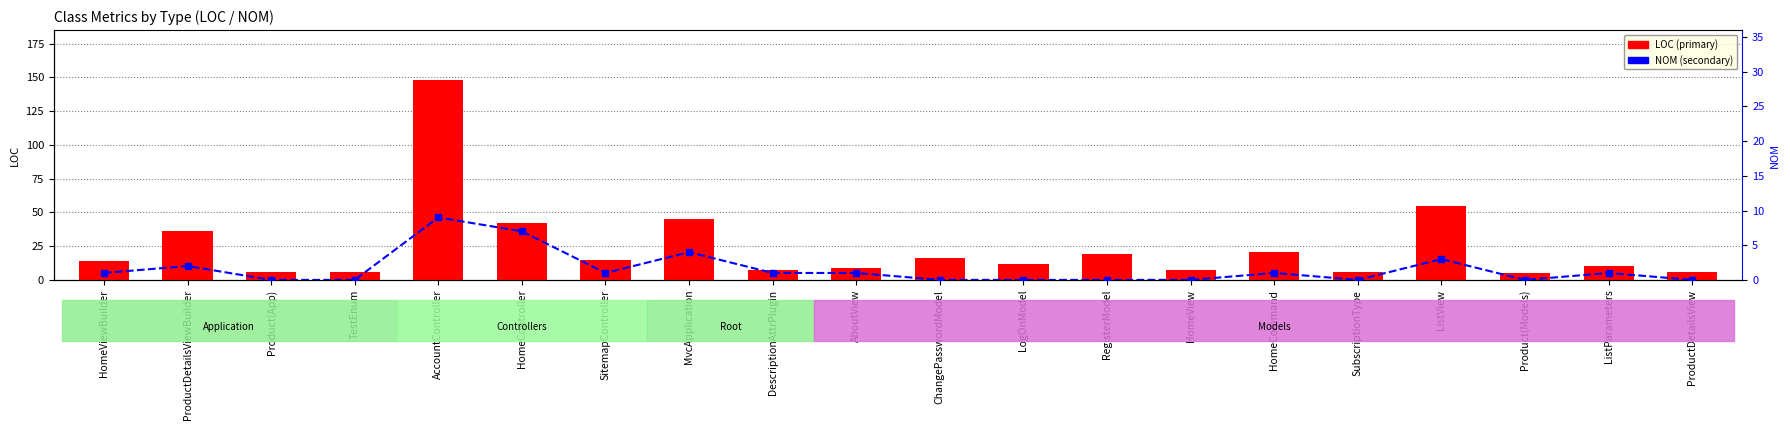

Between DescriptionAttrPlugin and ChangePasswordModel, which series saw the biggest shift?

LOC